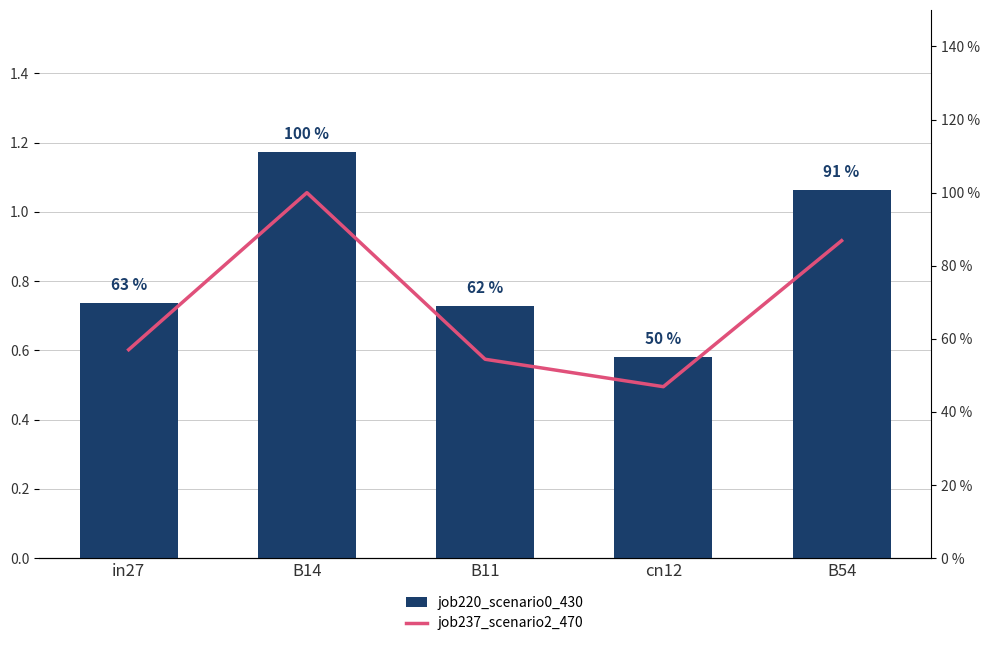

Is it true that job220_scenario0_430 equals 0.8 at cn12?

False